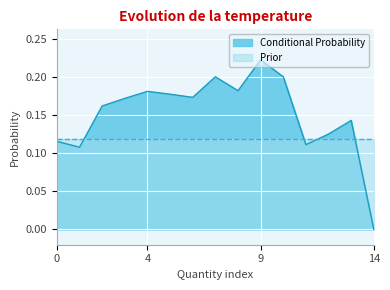

Reading left to right, list all the values displayed in this chart.

0=0.1	1=0.1	2=0.2	3=0.2	4=0.2	5=0.2	6=0.2	7=0.2	8=0.2	9=0.2	10=0.2	11=0.1	12=0.1	13=0.1	14=0.0